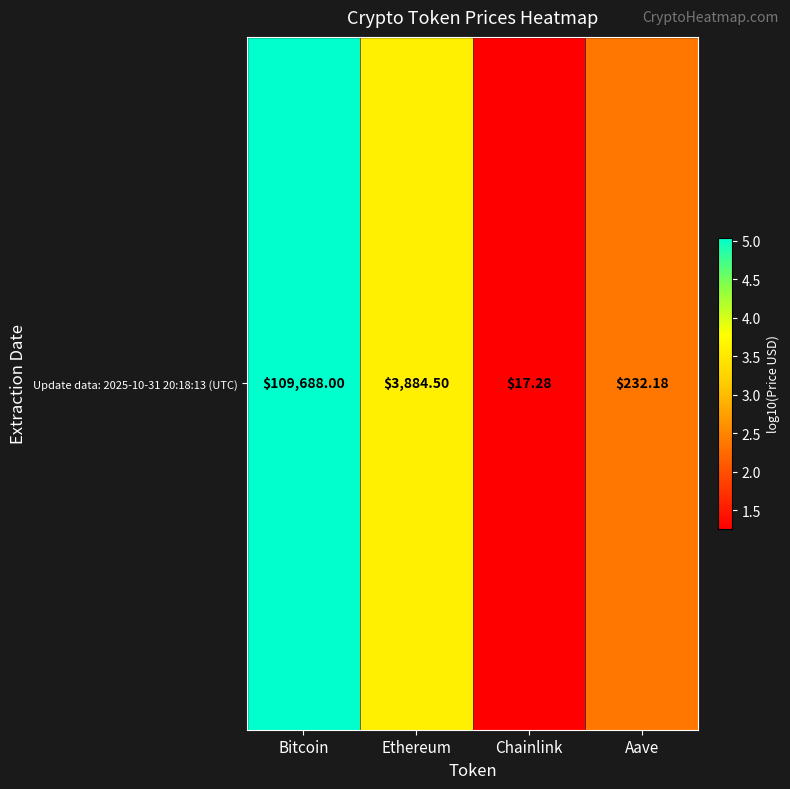

What is the change in value from Ethereum to Chainlink?

-2.3